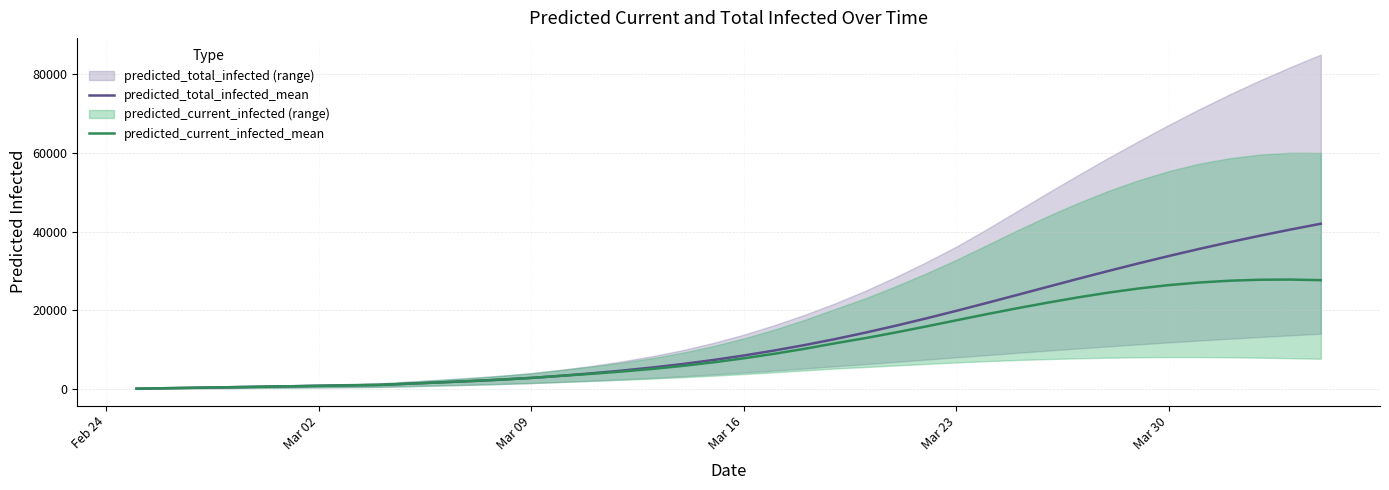

How many values in the predicted_current_infected_mean series are below 7822?

20